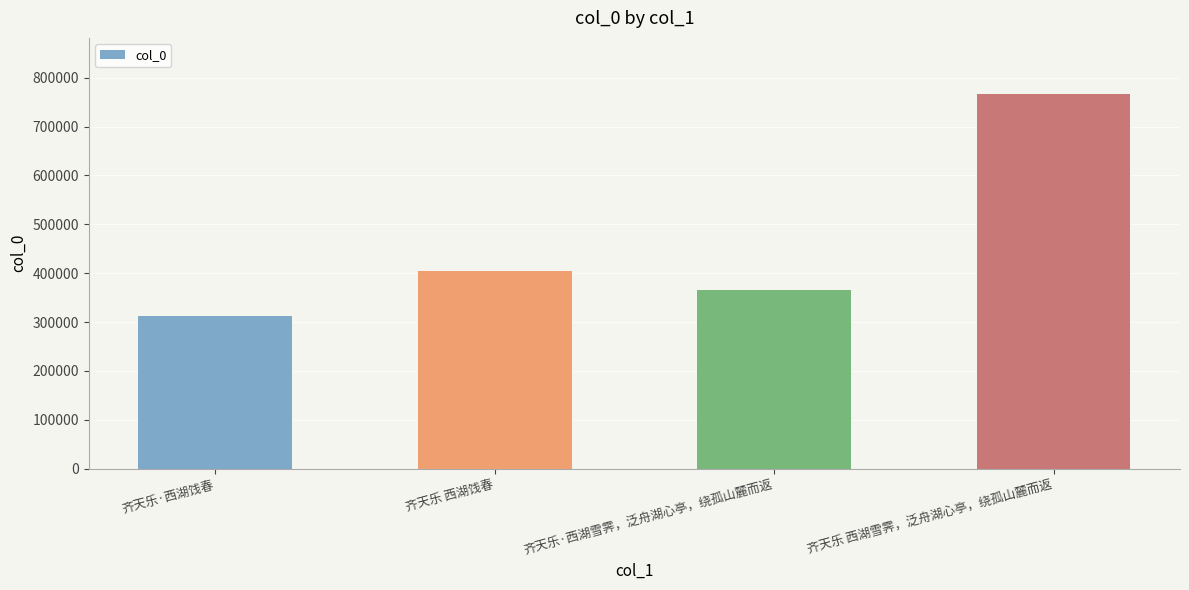

What is the value of the 3rd bar from the left?

365980